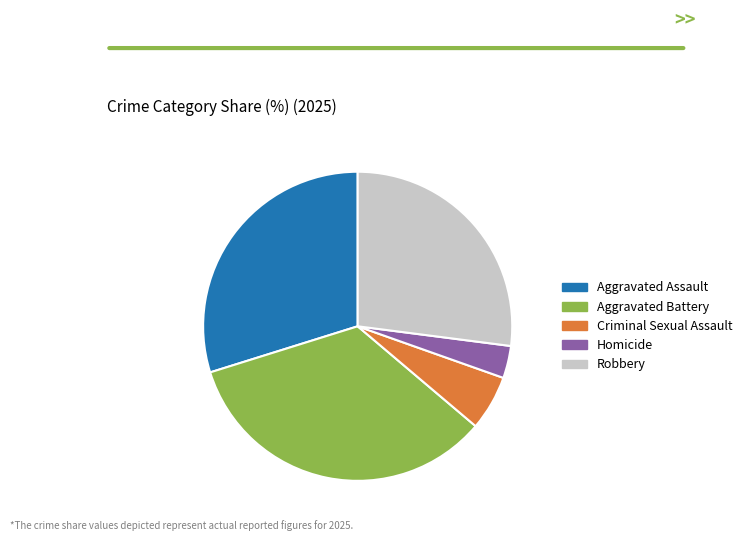

Does any single category account for the majority?

No